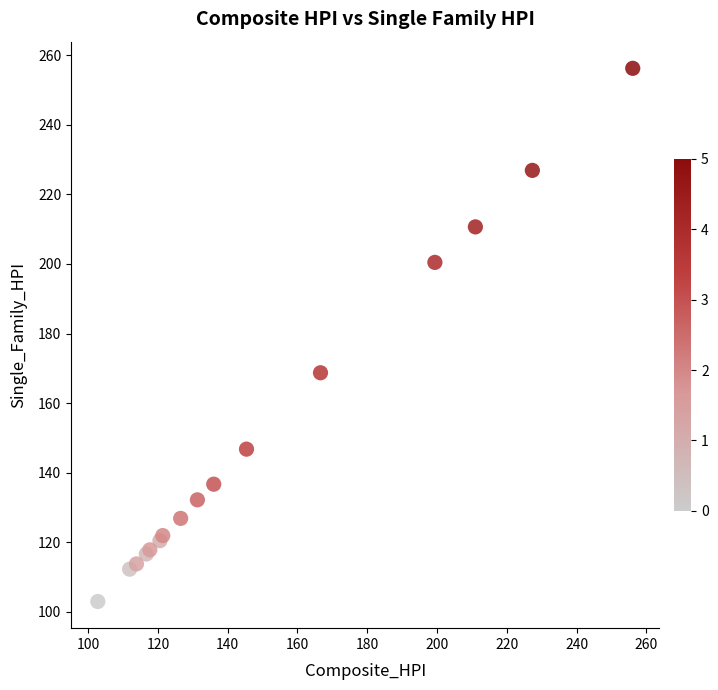

What Y value in the scatter plot is closest to 179?

168.7